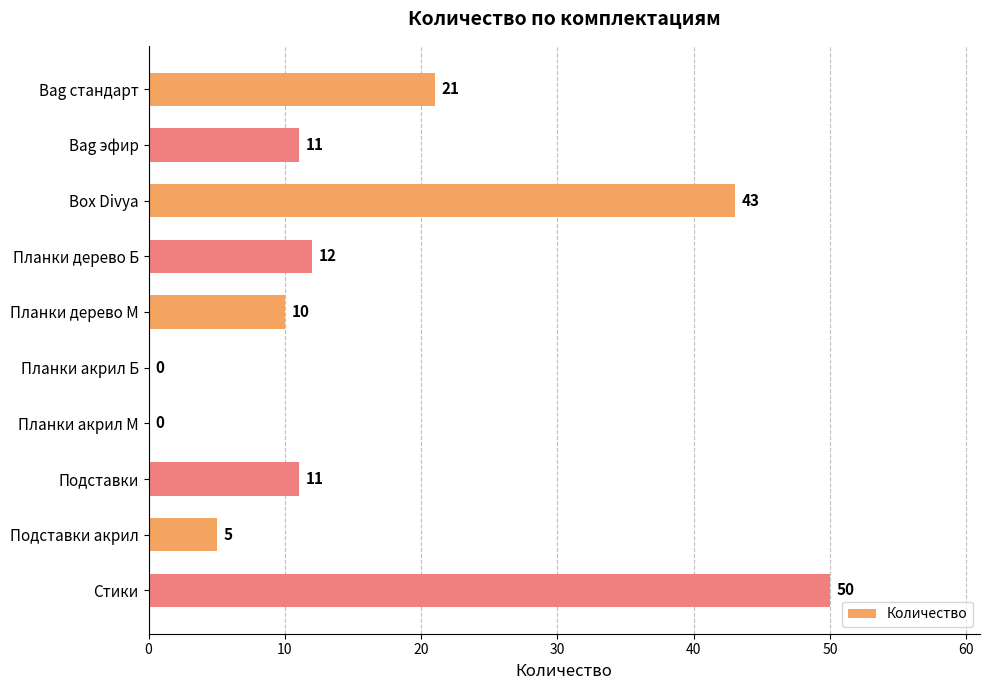

Reading top to bottom, list all the values displayed in this chart.

Bag стандарт=21	Bag эфир=11	Box Divya=43	Планки дерево Б=12	Планки дерево М=10	Планки акрил Б=0	Планки акрил М=0	Подставки=11	Подставки акрил=5	Стики=50